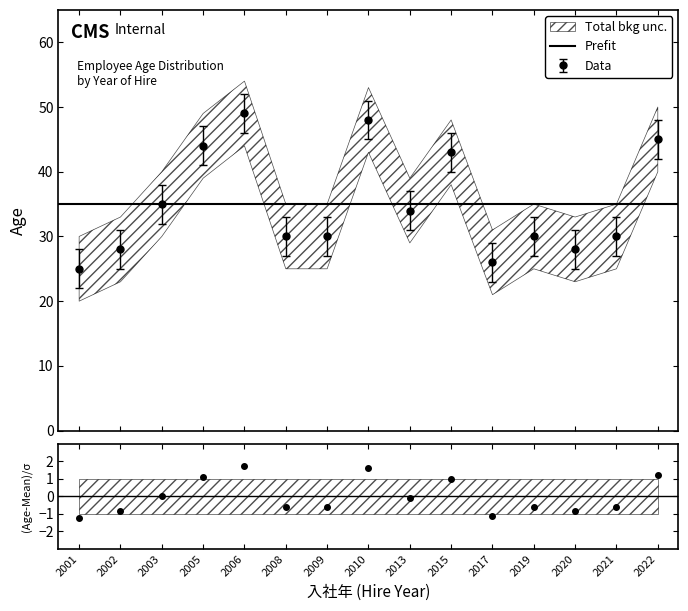

What is the smallest value displayed?

-1.2